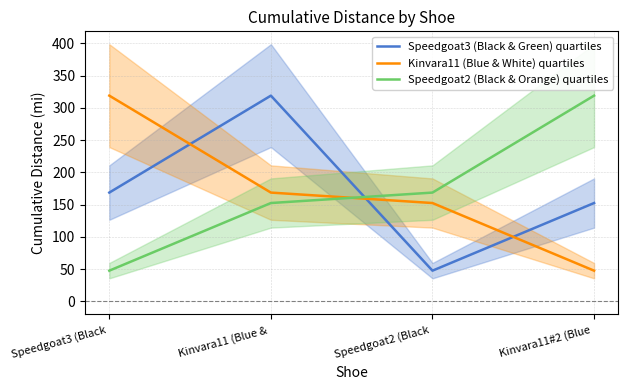

What is the sum of all Kinvara11 (Blue & White) quartiles values?

687.8